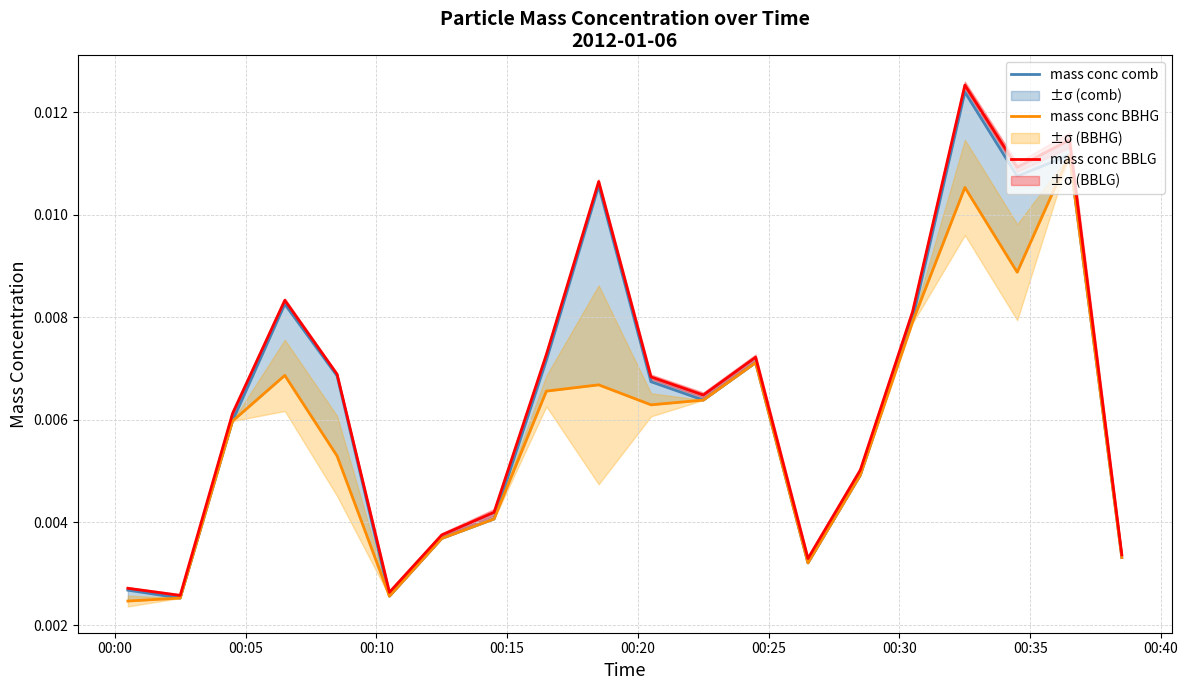

Is this an area chart (filled region under the line)?

No